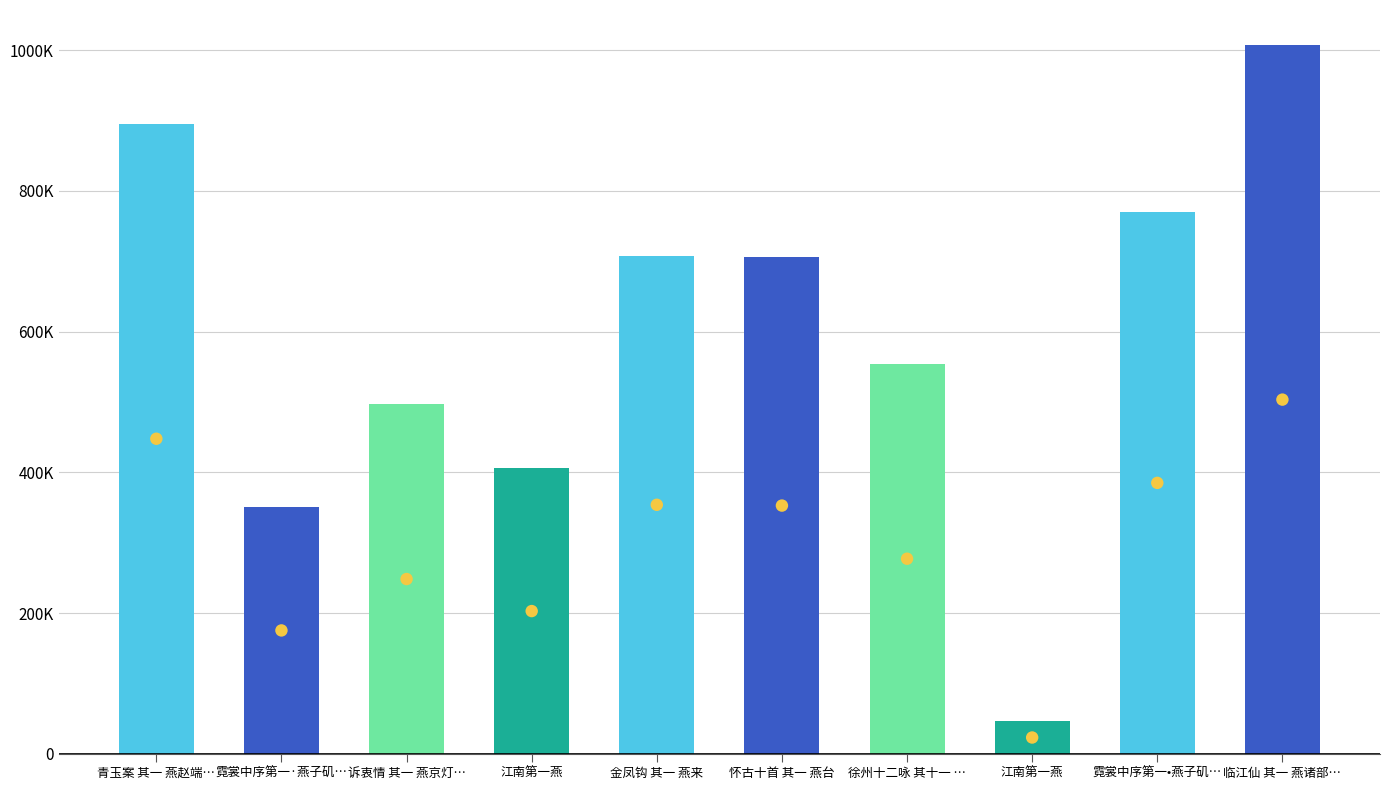

What is the change in value from 怀古十首 其一 燕台 to 临江仙 其一 燕诸部…?

+301202